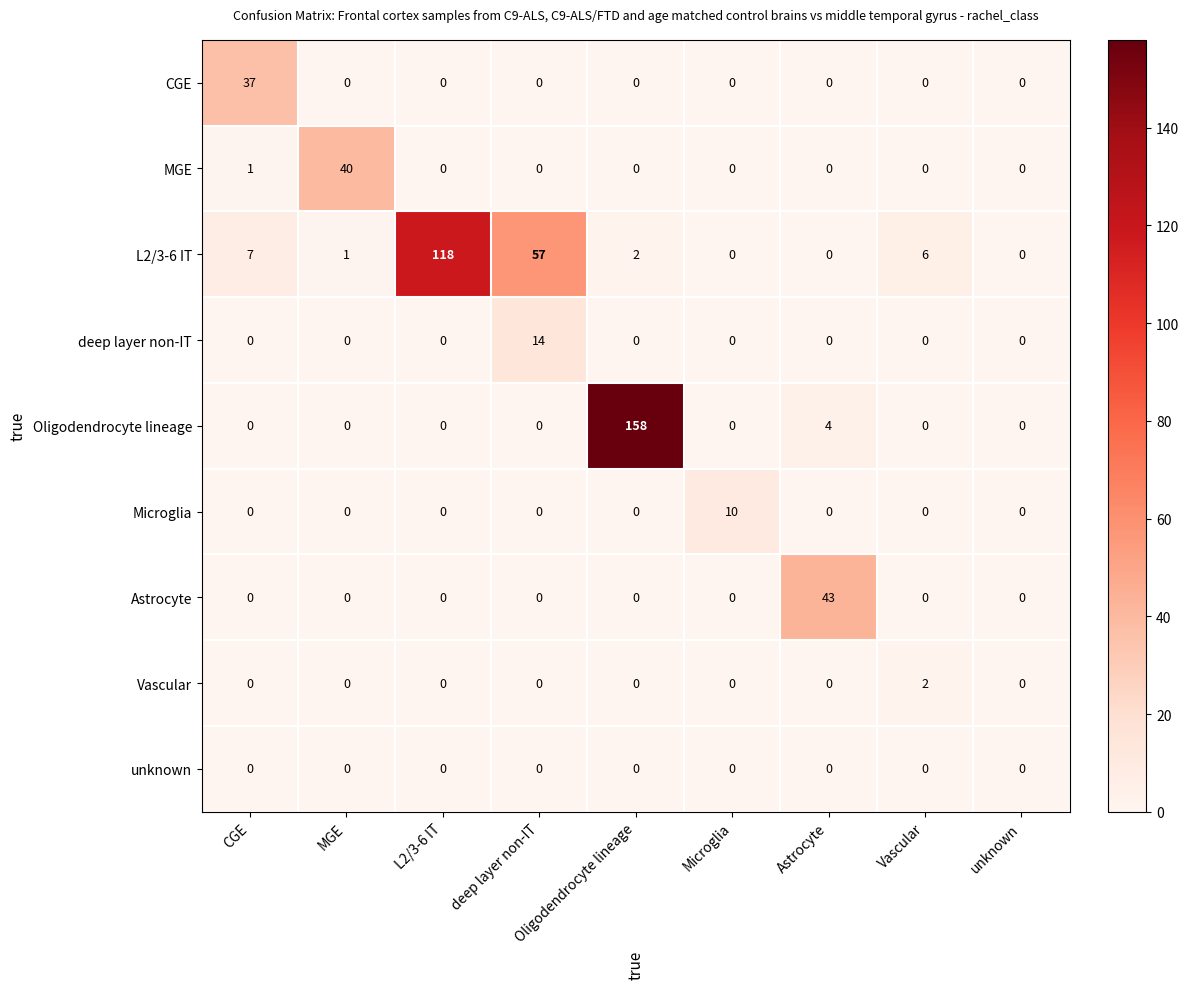

At which label is MGE closest to 20?

CGE